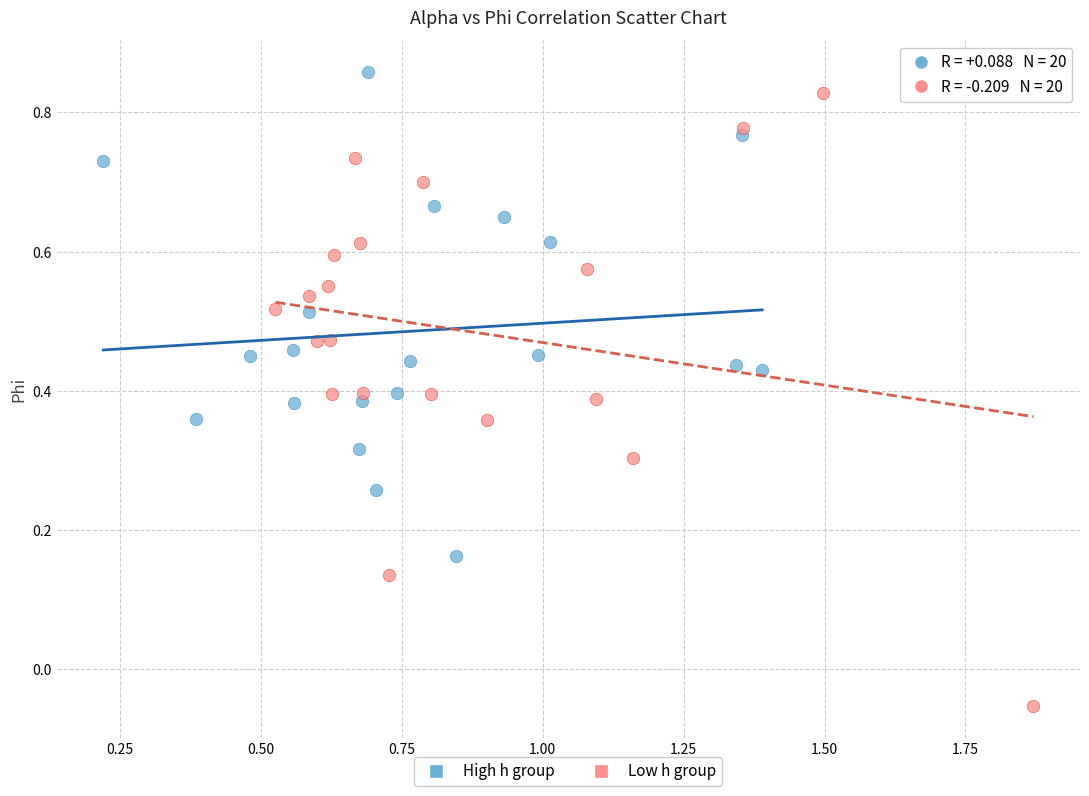

Which series has the widest spread of Y values?

Low h group